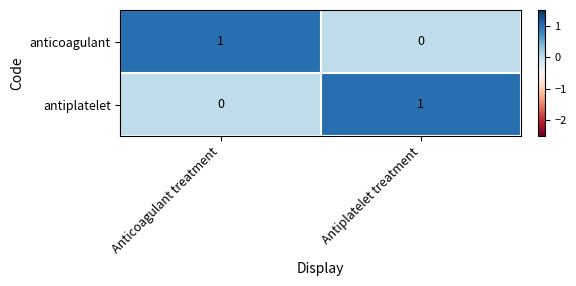

How many positive values does the antiplatelet series have?

1